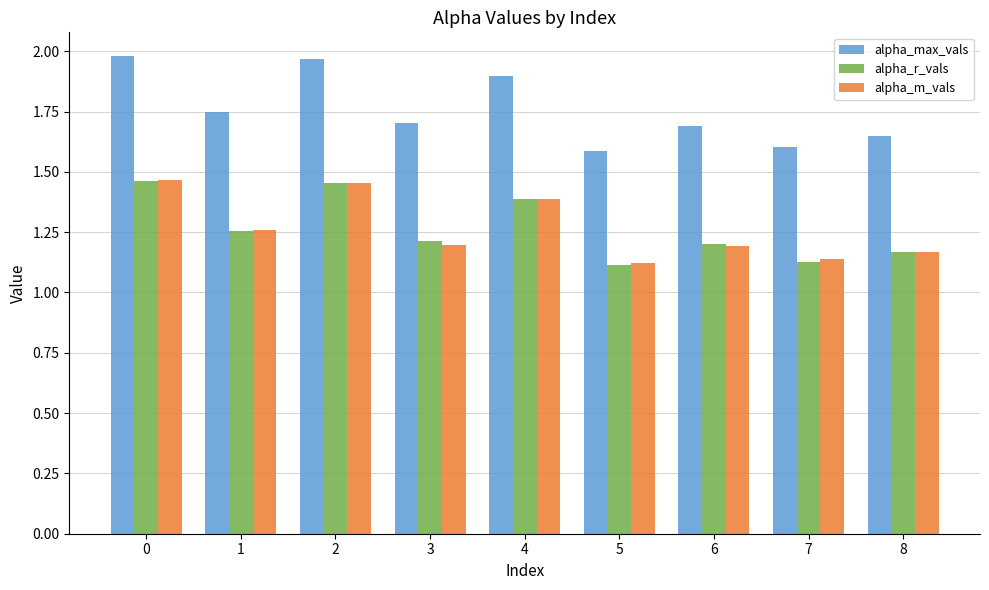

Are the bars horizontal?

No